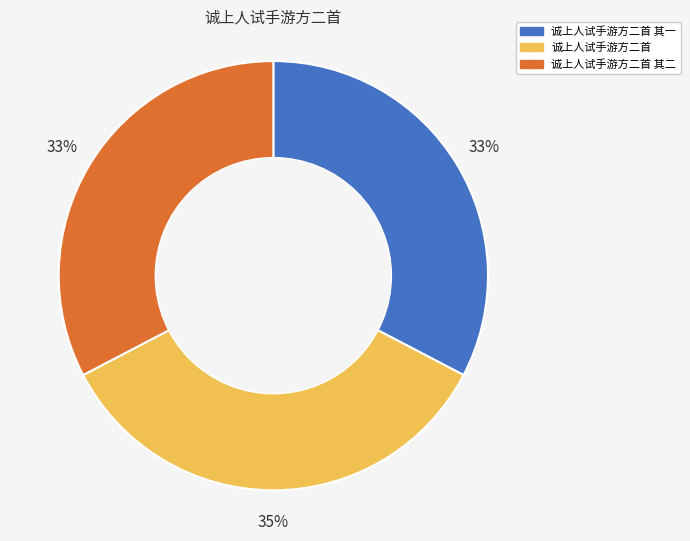

Count the number of slices in the pie.

3